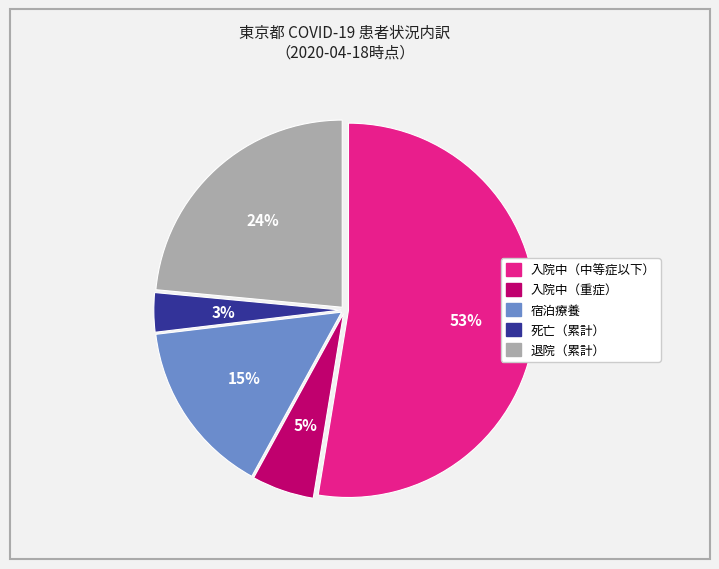

Does any single category account for the majority?

Yes